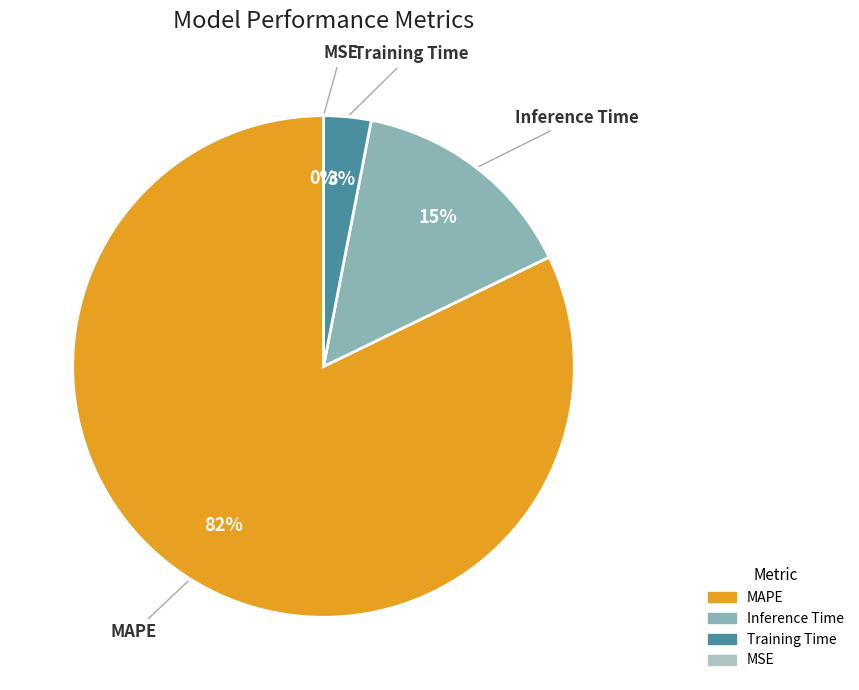

The Inference Time slice represents 30% of the pie. True or false?

False